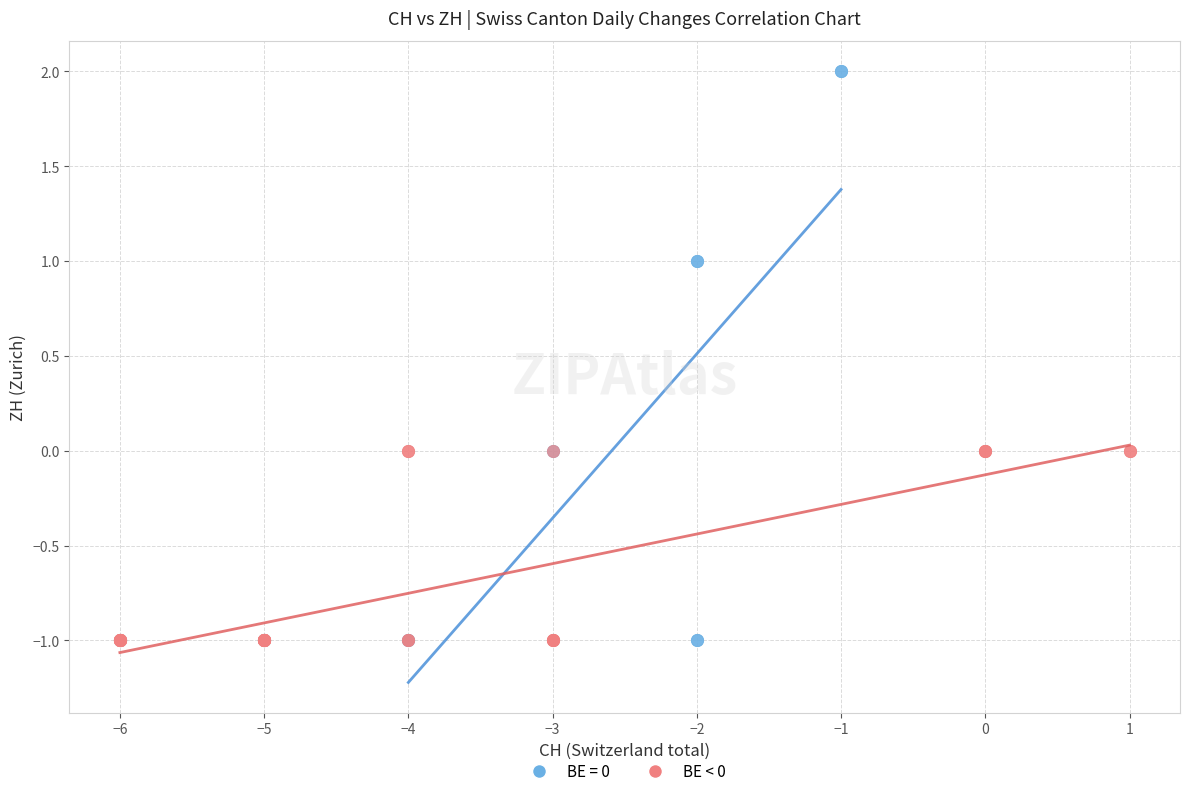

Which series has the largest Y range (max minus min)?

BE = 0